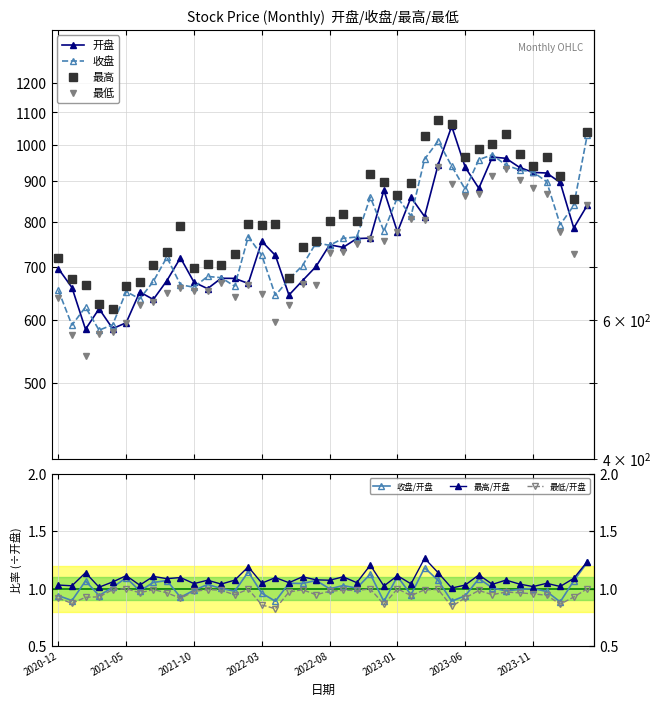

Which category has the lowest value in the 收盘 series?

2021-03